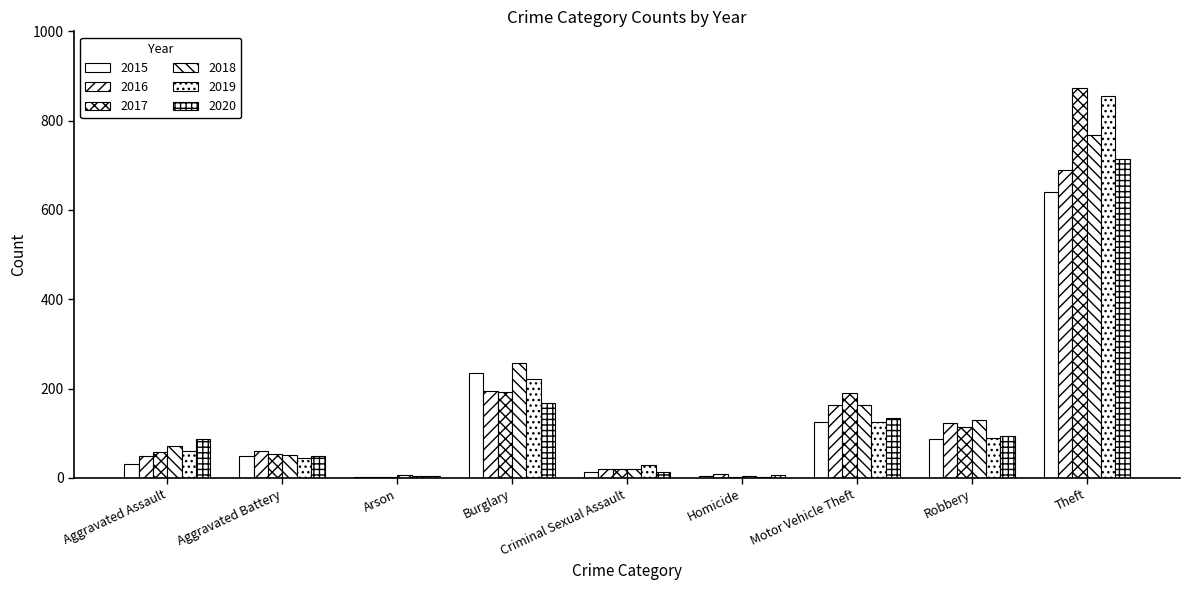

What is the difference between the 2019 values at Burglary and Motor Vehicle Theft?

96